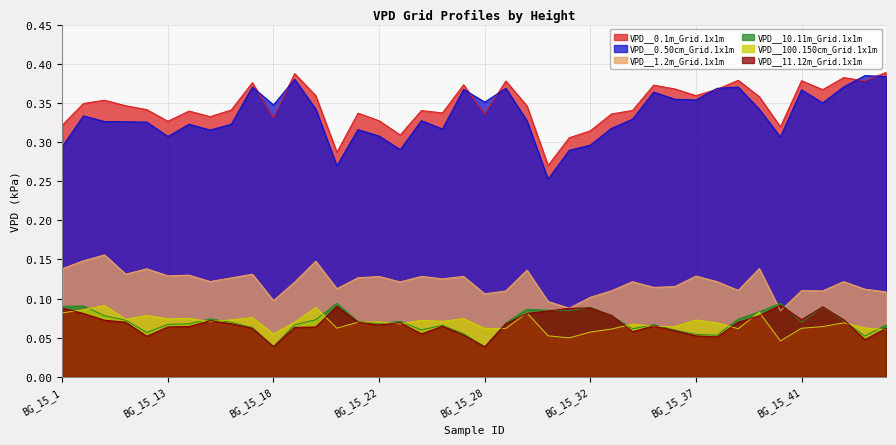

In VPD__10.11m_Grid.1x1m, how many points are higher than both neighbors (excluding endpoints)?

10